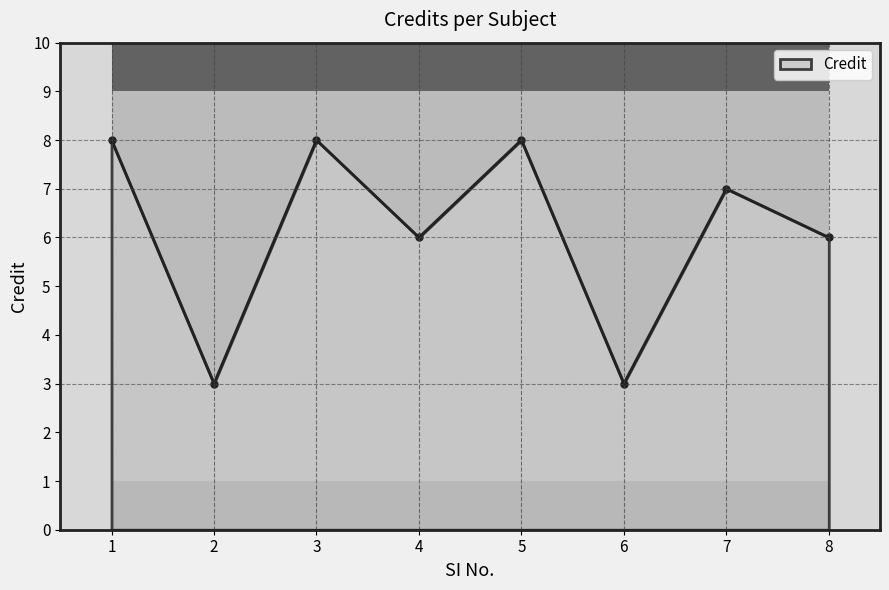

Reading left to right, what are all the values shown in this chart?

8	3	8	6	8	3	7	6